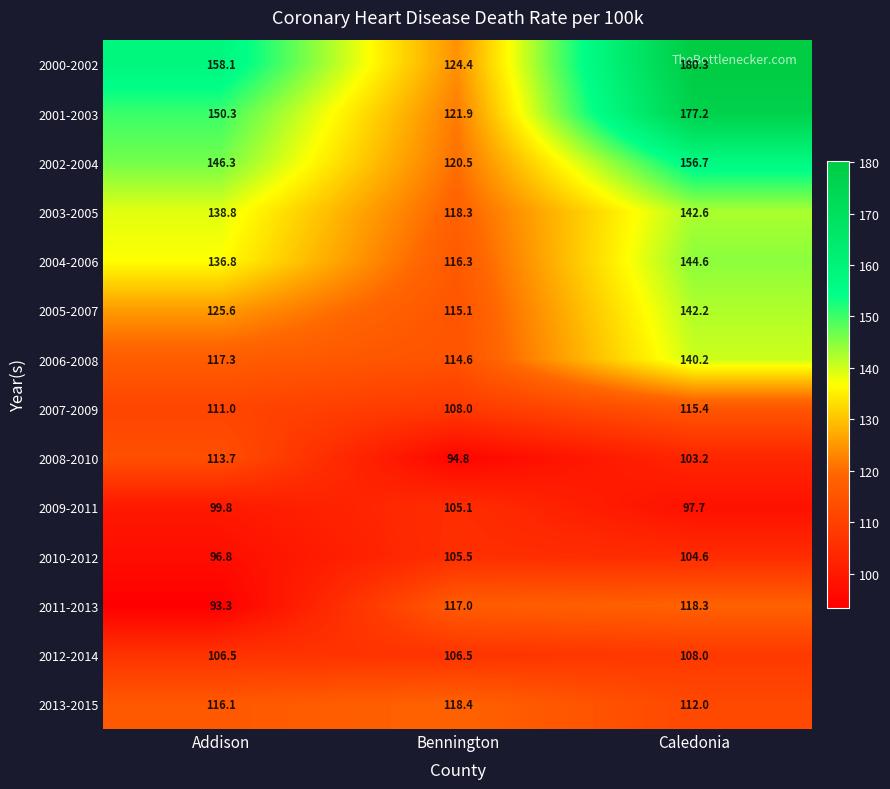

What is the sum of all 2013-2015 values?

346.5